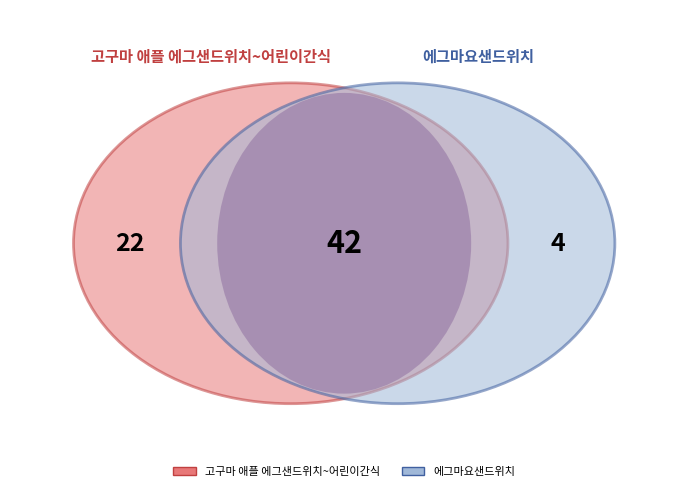

Count the number of slices in the pie.

3